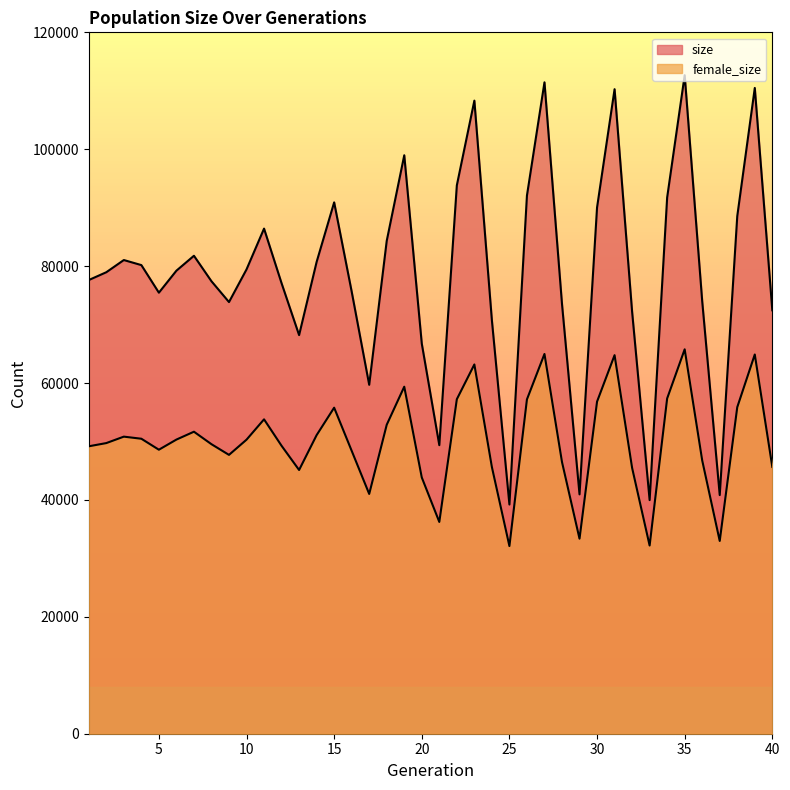

Rank the categories by size value from lowest to highest.

25, 33, 37, 29, 21, 17, 20, 13, 24, 32, 40, 28, 9, 36, 5, 16, 12, 8, 1, 2, 6, 10, 4, 14, 3, 7, 18, 11, 38, 30, 15, 34, 26, 22, 19, 23, 31, 39, 27, 35